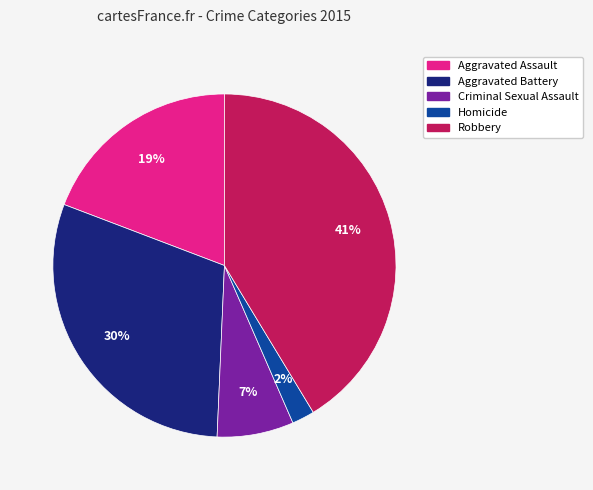

Approximately how many times larger is the value at Aggravated Assault compared to Robbery?

0.5